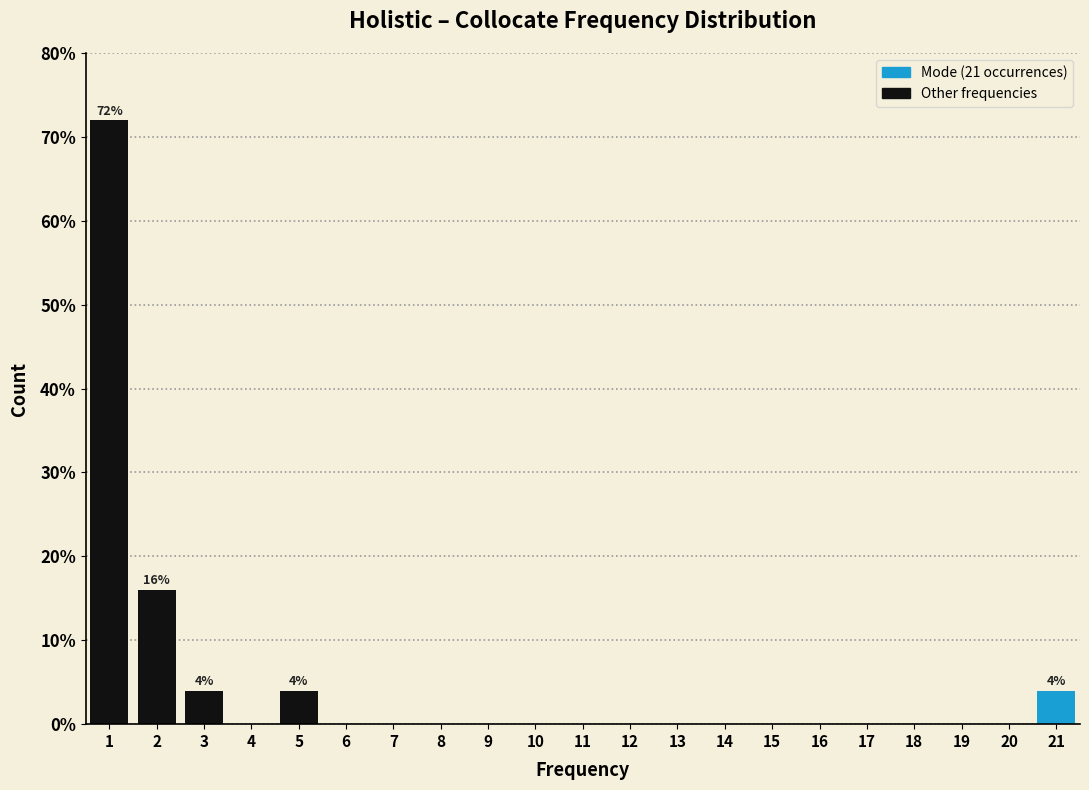

Which range on the x-axis has the tallest bar?

0.5 to 1.5